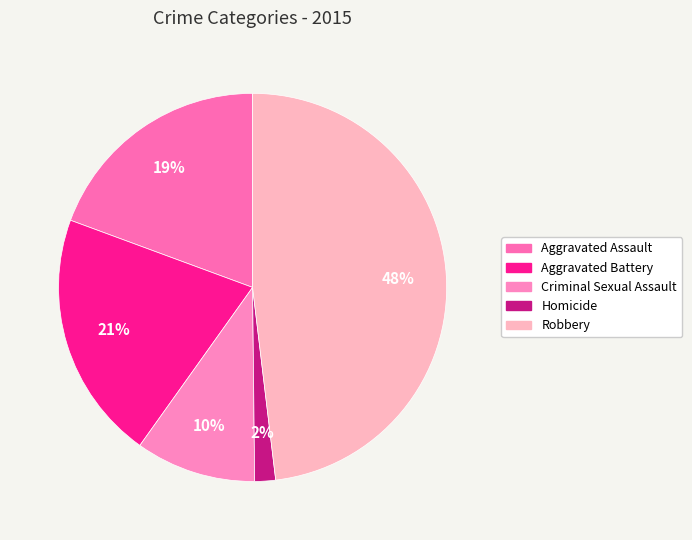

Does Robbery account for over 50% of the chart?

No